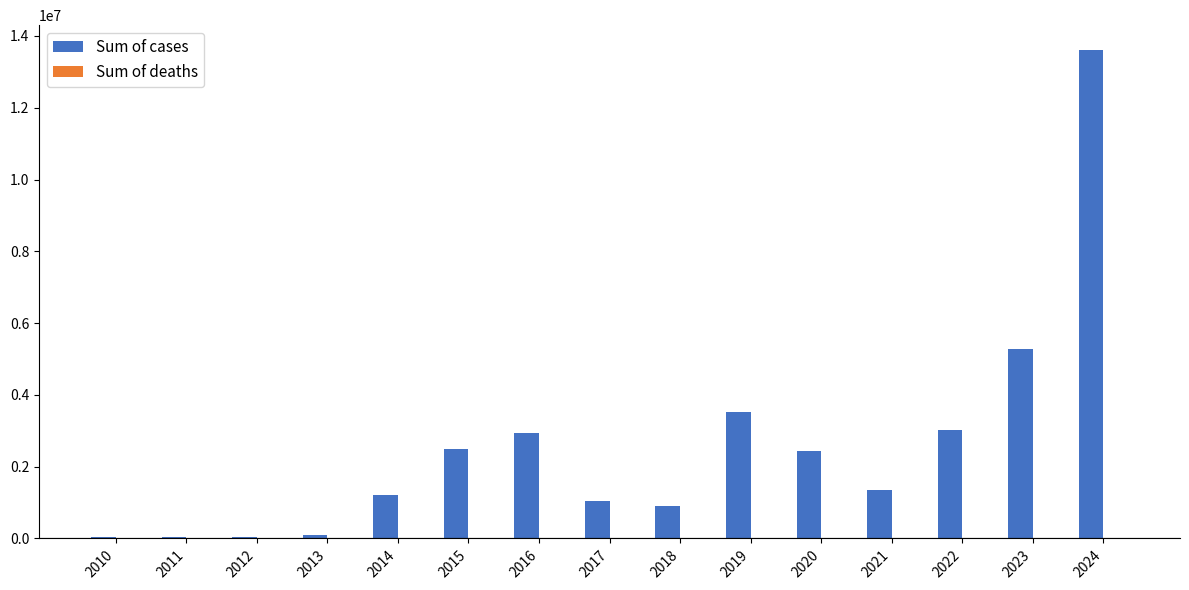

What is the maximum value shown in the chart?

13618647